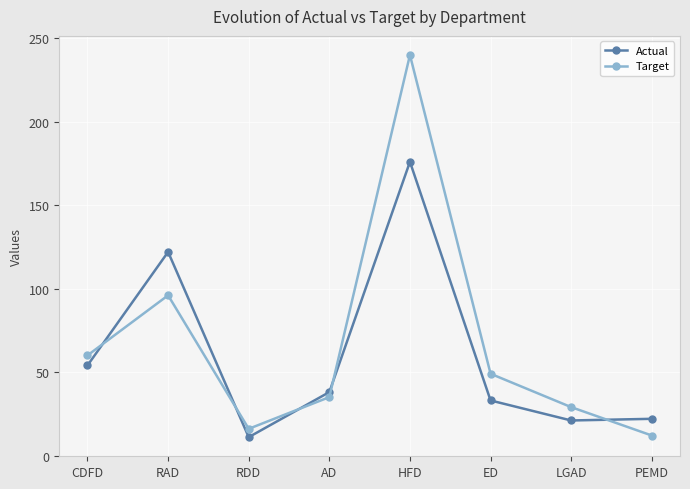

Which series ends up on top after the final intersection of Target and Actual?

Actual